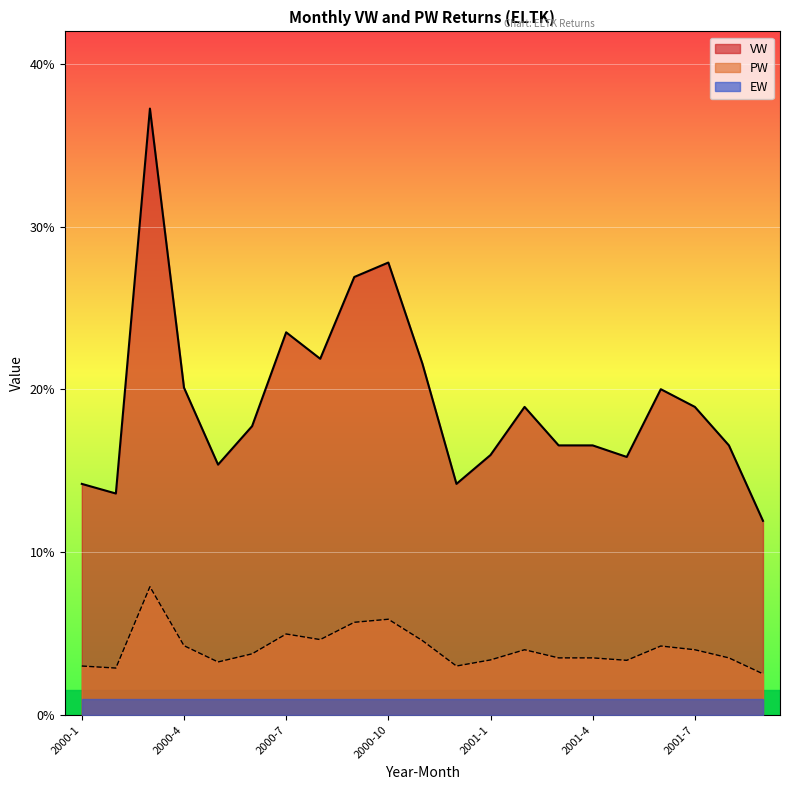

How many series are shown in this chart?

3